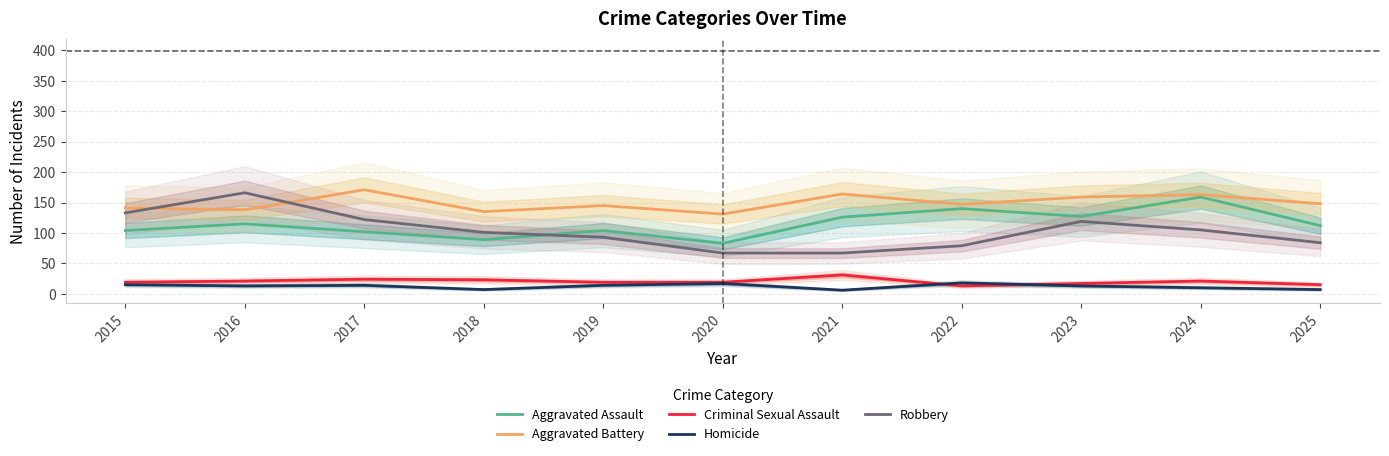

What is the difference between the second highest and minimum values in the Robbery series?

66